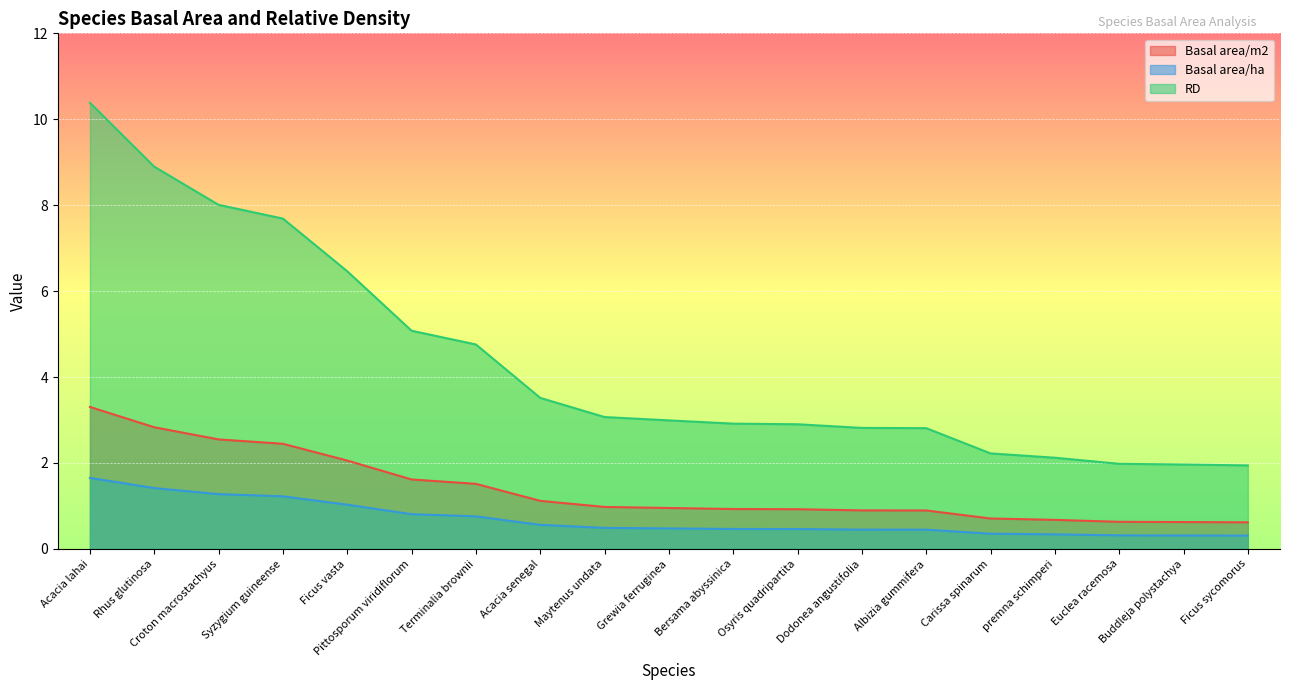

True or false: RD and Basal area/ha intersect in this chart.

False